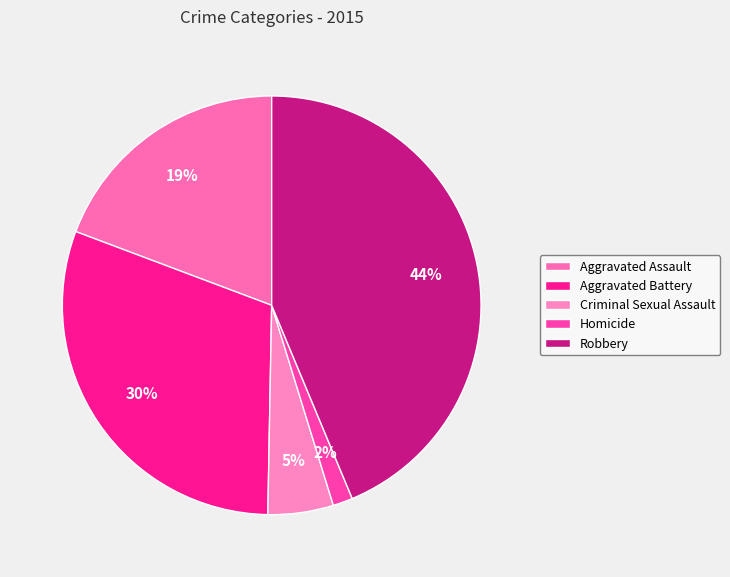

What is the smallest slice in the pie chart?

Homicide